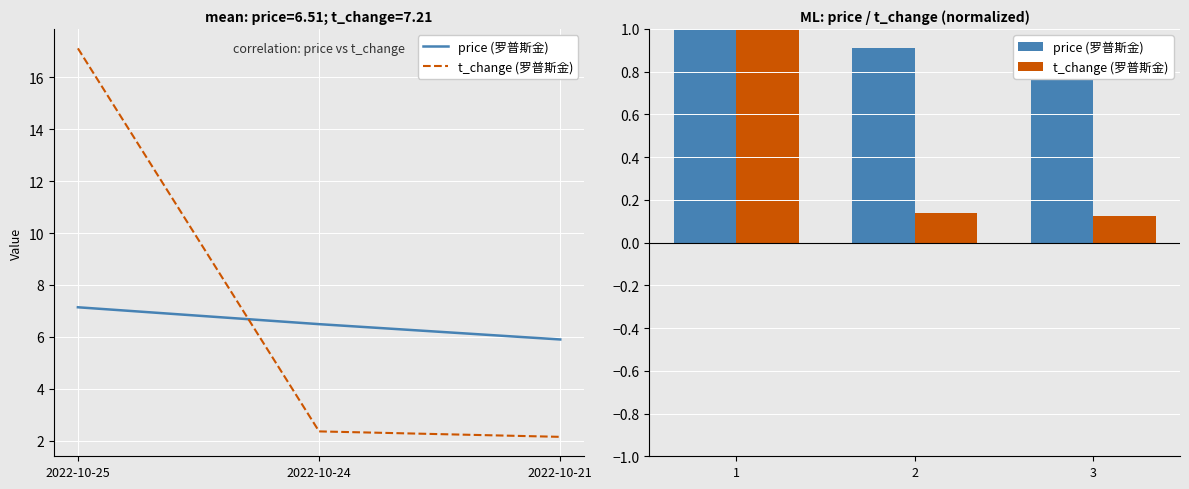

Reading left to right, list all the values displayed in this chart.

price (罗普斯金): 1.0	0.9	0.8
t_change (罗普斯金): 1.0	0.1	0.1